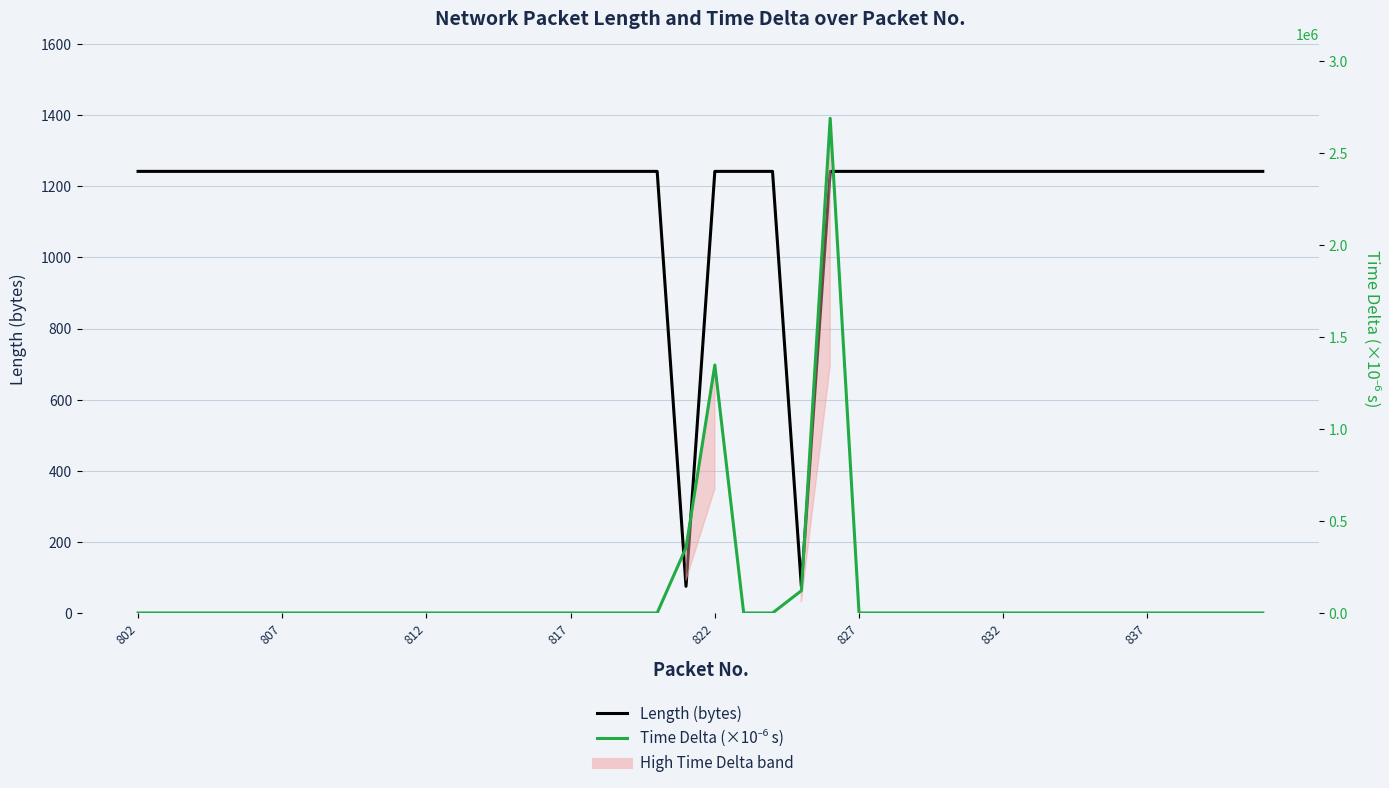

In Length (bytes), how many points are lower than both neighbors (excluding endpoints)?

2